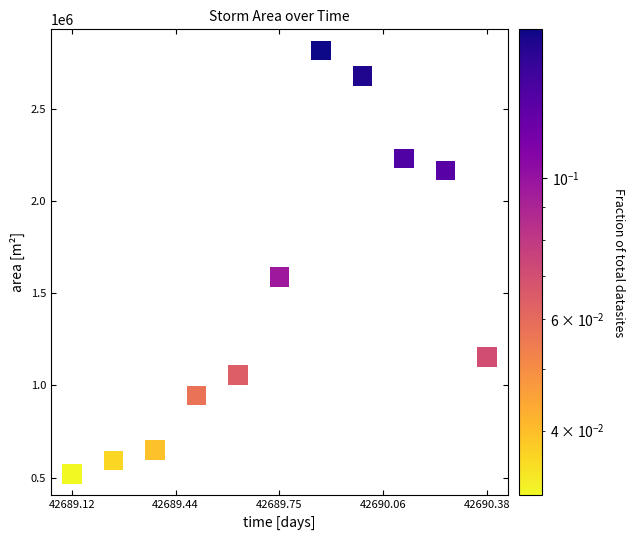

What Y value in the scatter plot is closest to 1667500?

1589375